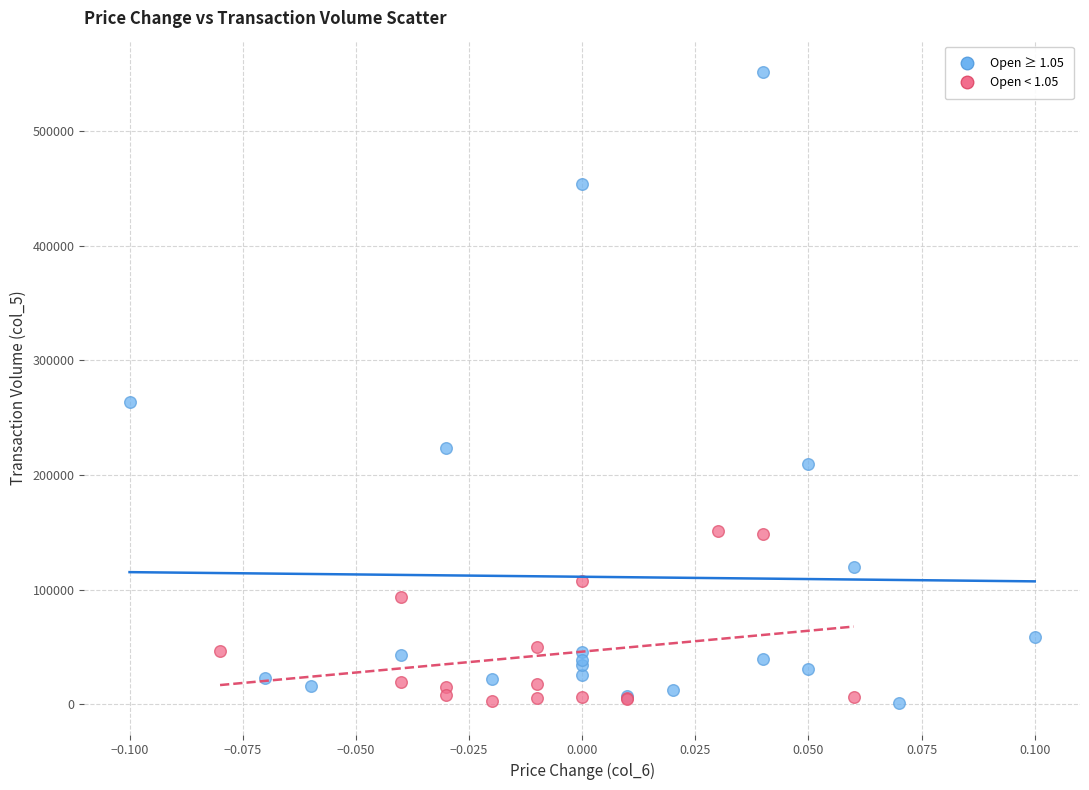

Which series reaches the maximum Y coordinate?

Open ≥ 1.05